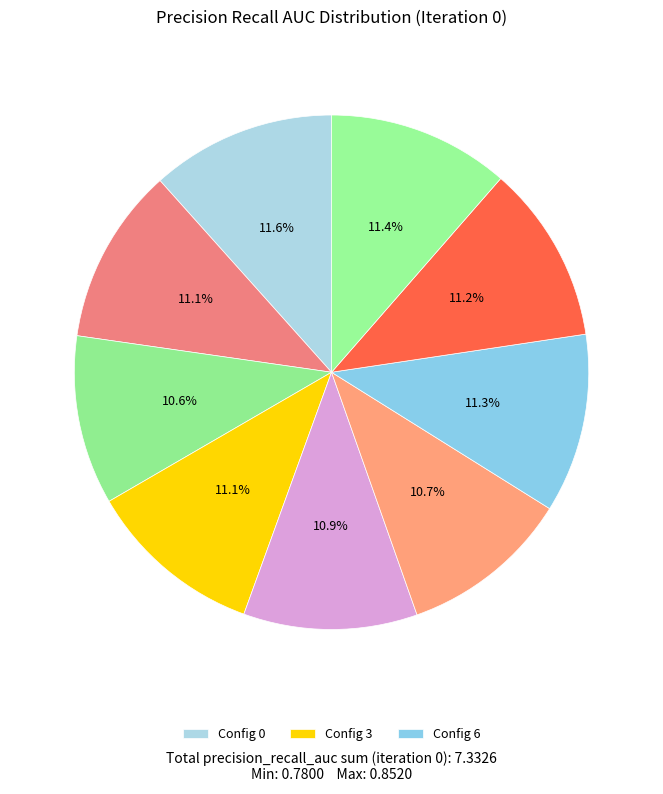

How many segments does this pie chart have?

9